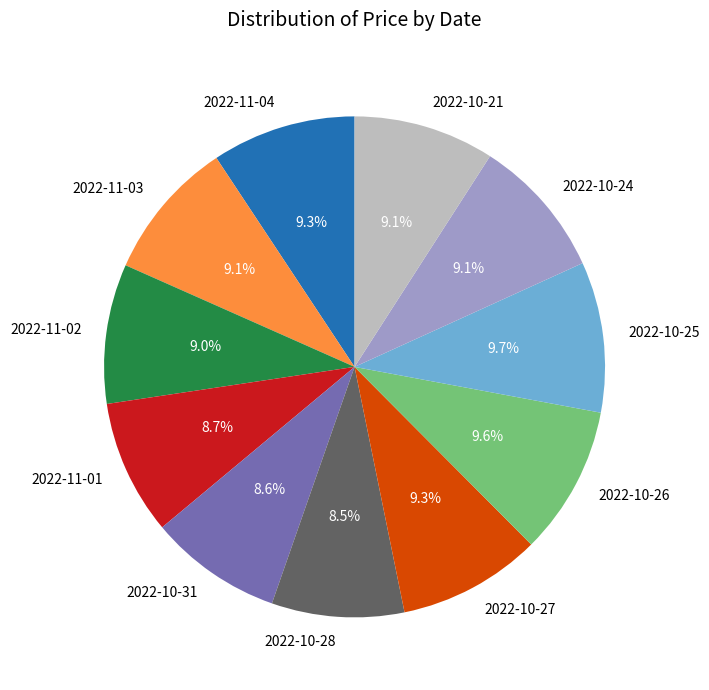

Is 2022-10-25 the majority of the pie?

No